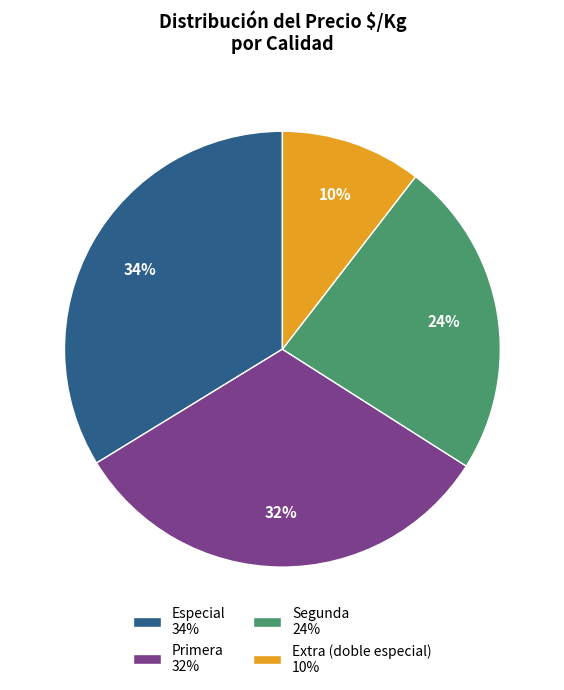

Which slice is the largest?

Especial 34%